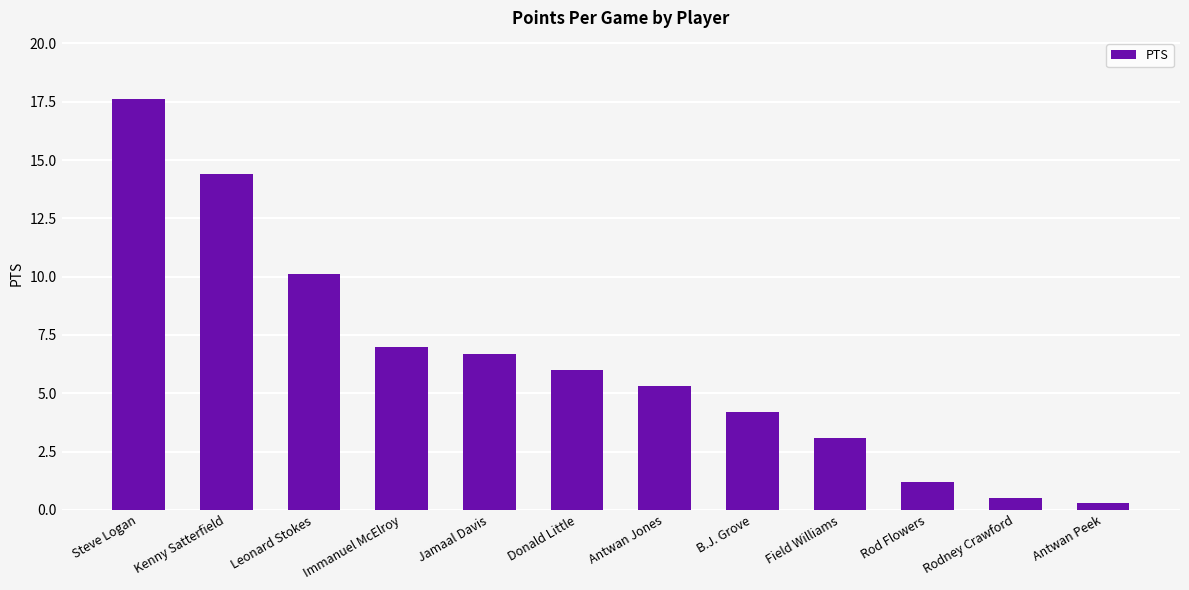

Is it true that the value at Leonard Stokes is 10.1?

True